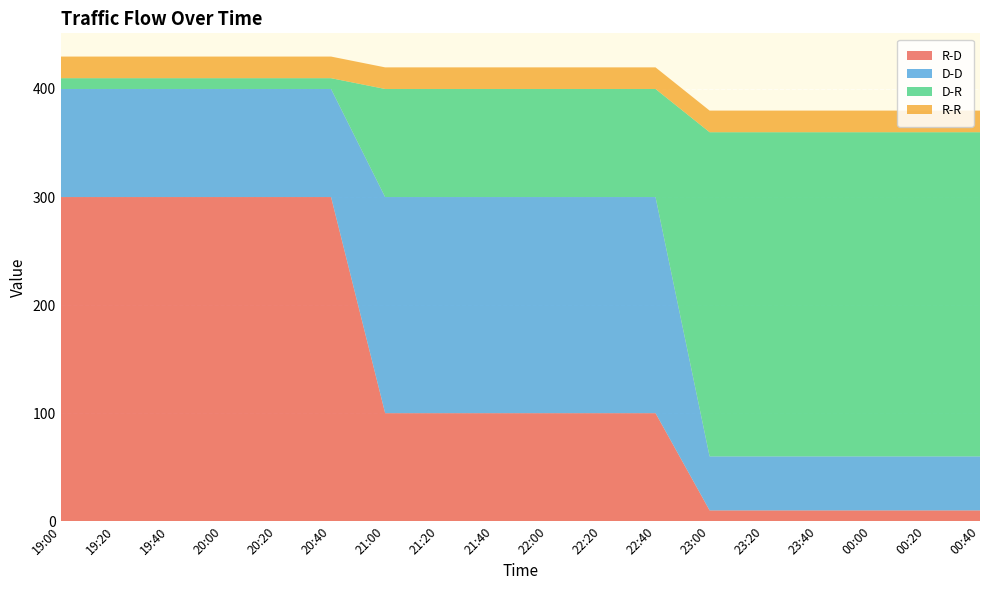

Reading left to right, transcribe all the data shown in this chart.

R-D: 19:00=300	19:20=300	19:40=300	20:00=300	20:20=300	20:40=300	21:00=100	21:20=100	21:40=100	22:00=100	22:20=100	22:40=100	23:00=10	23:20=10	23:40=10	00:00=10	00:20=10	00:40=10
D-D: 19:00=100	19:20=100	19:40=100	20:00=100	20:20=100	20:40=100	21:00=200	21:20=200	21:40=200	22:00=200	22:20=200	22:40=200	23:00=50	23:20=50	23:40=50	00:00=50	00:20=50	00:40=50
D-R: 19:00=10	19:20=10	19:40=10	20:00=10	20:20=10	20:40=10	21:00=100	21:20=100	21:40=100	22:00=100	22:20=100	22:40=100	23:00=300	23:20=300	23:40=300	00:00=300	00:20=300	00:40=300
R-R: 19:00=20	19:20=20	19:40=20	20:00=20	20:20=20	20:40=20	21:00=20	21:20=20	21:40=20	22:00=20	22:20=20	22:40=20	23:00=20	23:20=20	23:40=20	00:00=20	00:20=20	00:40=20